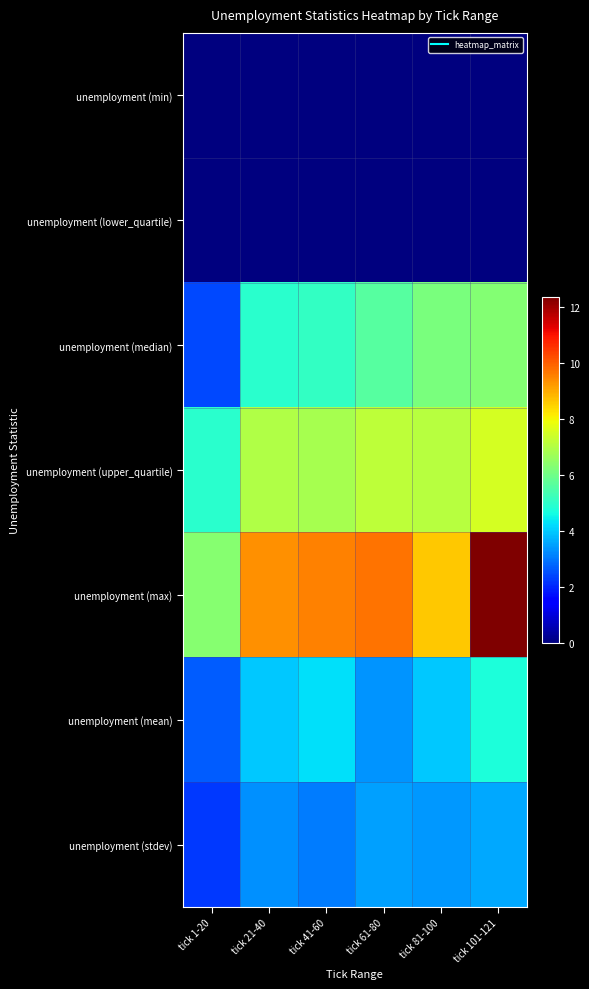

Which has a higher value, tick 61-80 or tick 41-60?

tick 61-80